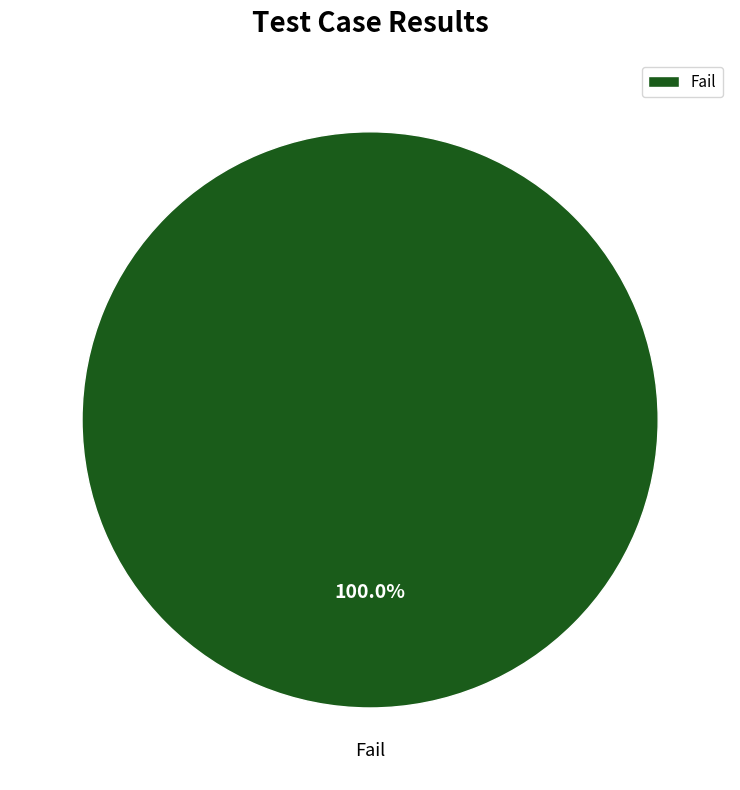

How many slices are in this pie chart?

1